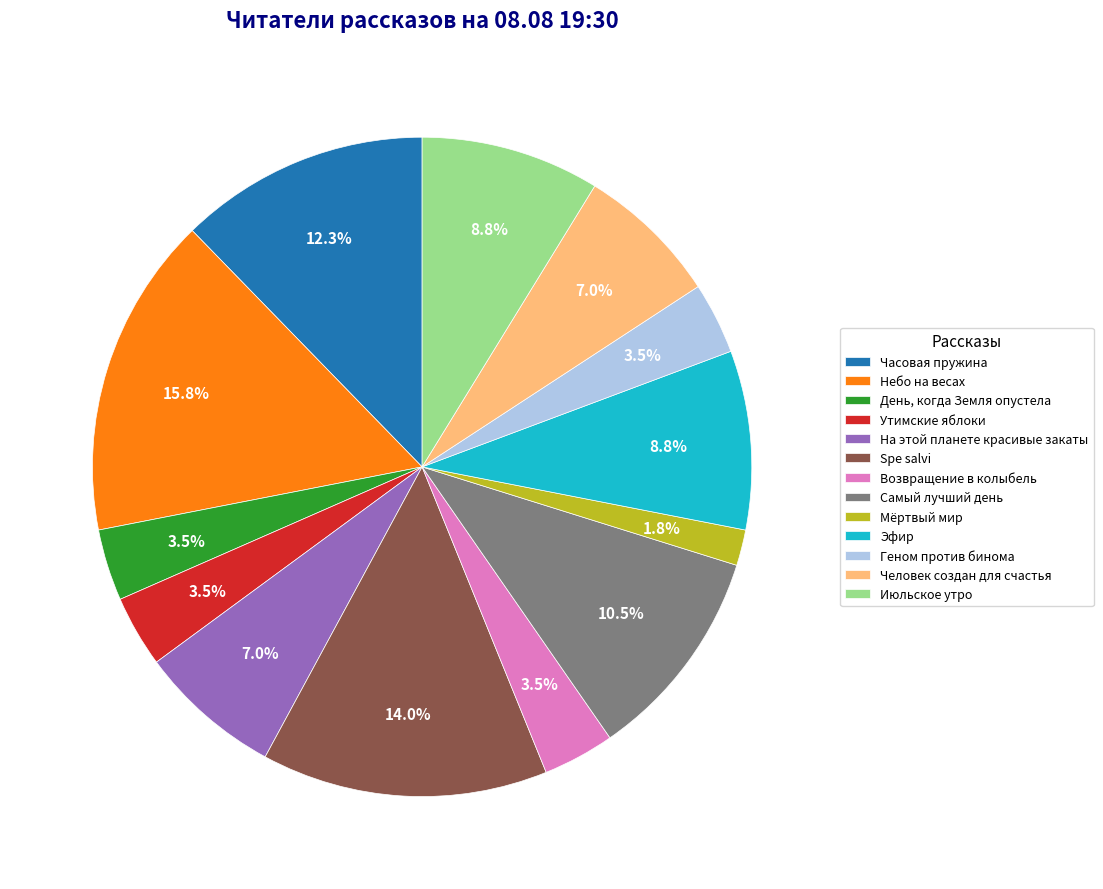

What percentage is NOT represented by День, когда Земля опустела?

96.5%